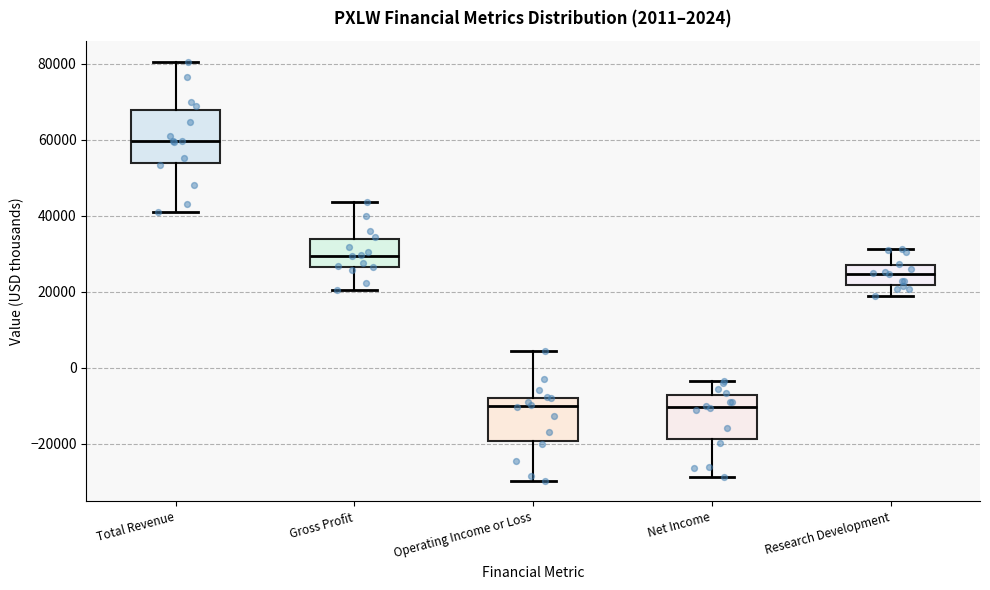

Which box is the tallest, from its lower edge to its upper edge?

Total Revenue